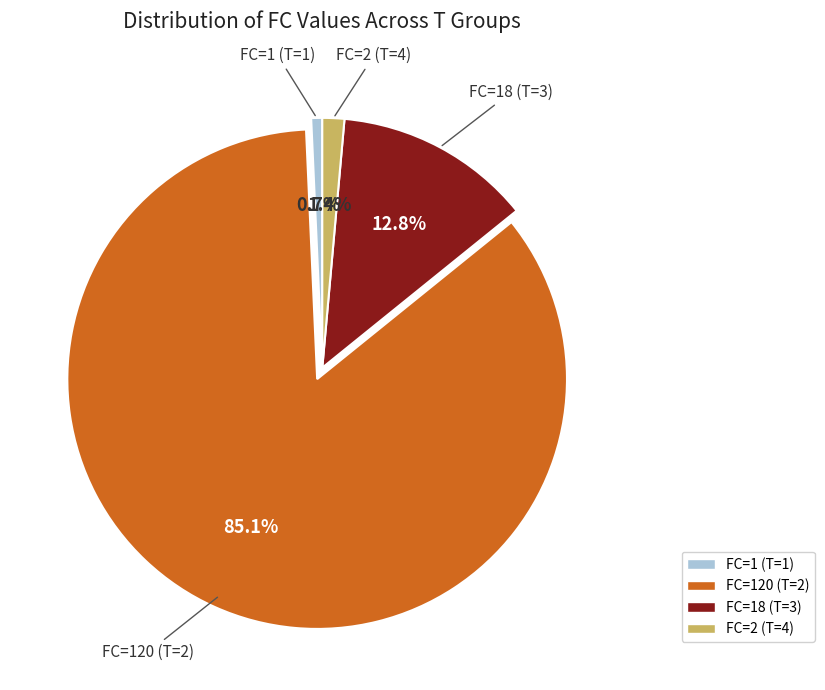

Is there any slice that represents more than half of the pie?

Yes